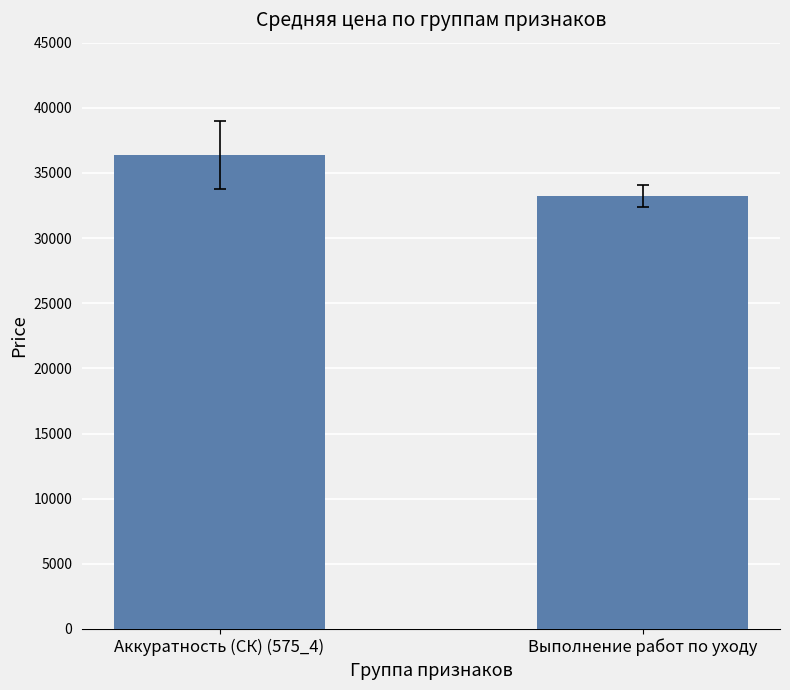

Reading left to right, transcribe all the data shown in this chart.

Аккуратность (СК) (575_4)=36387.8	Выполнение работ по уходу=33223.1